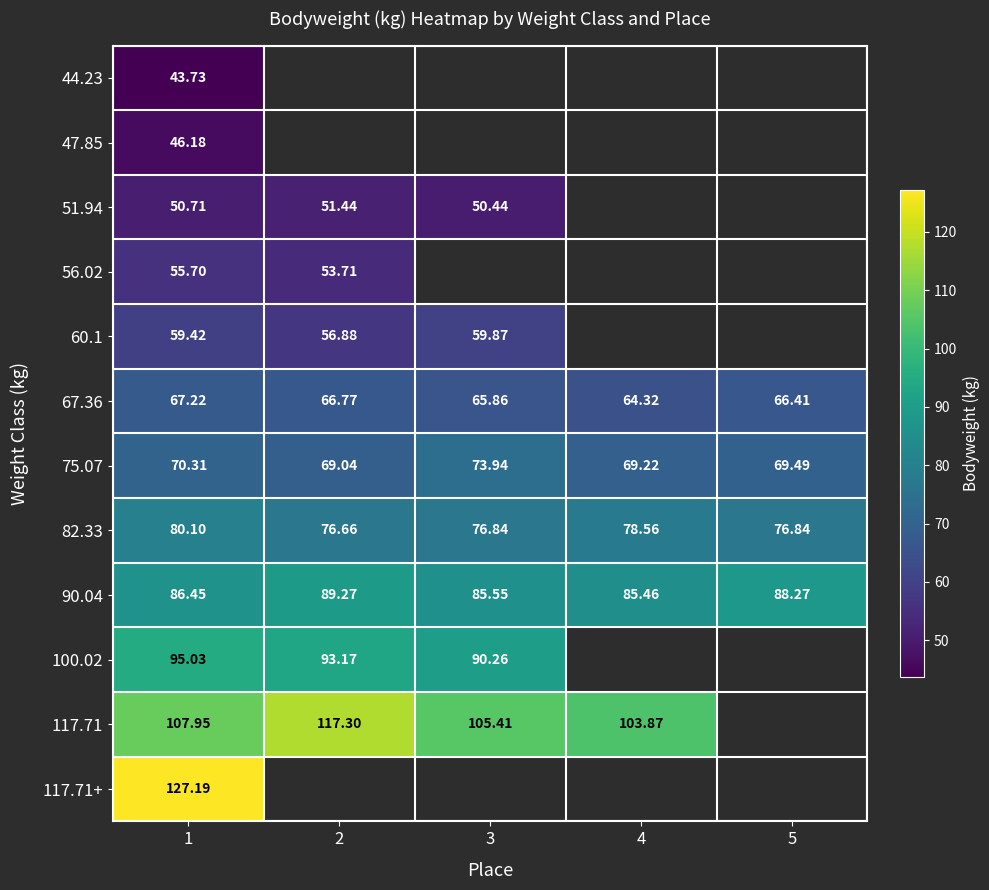

Is the value of 117.71 at 2 greater than the value of 82.33 at 2?

Yes